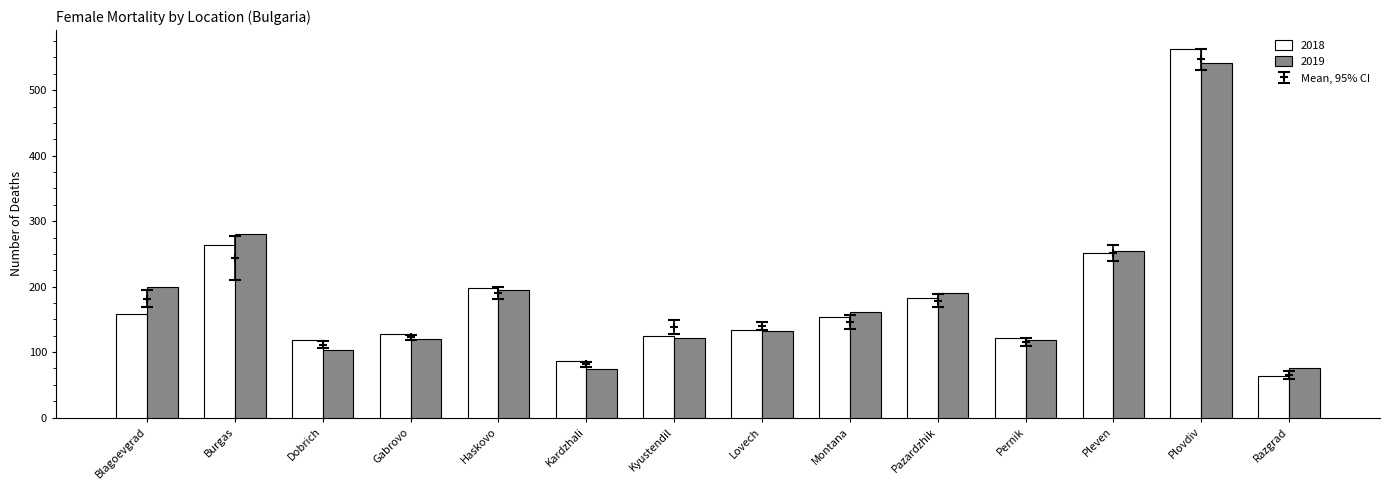

What is the label of the 10th bar from the left?

Pazardzhik